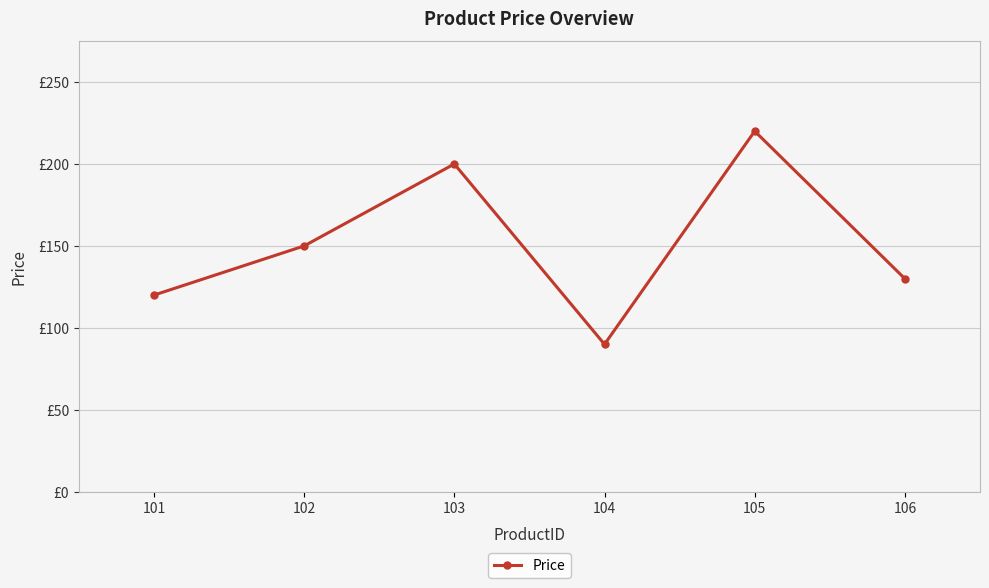

What is the value of the 5th point from the left?

220